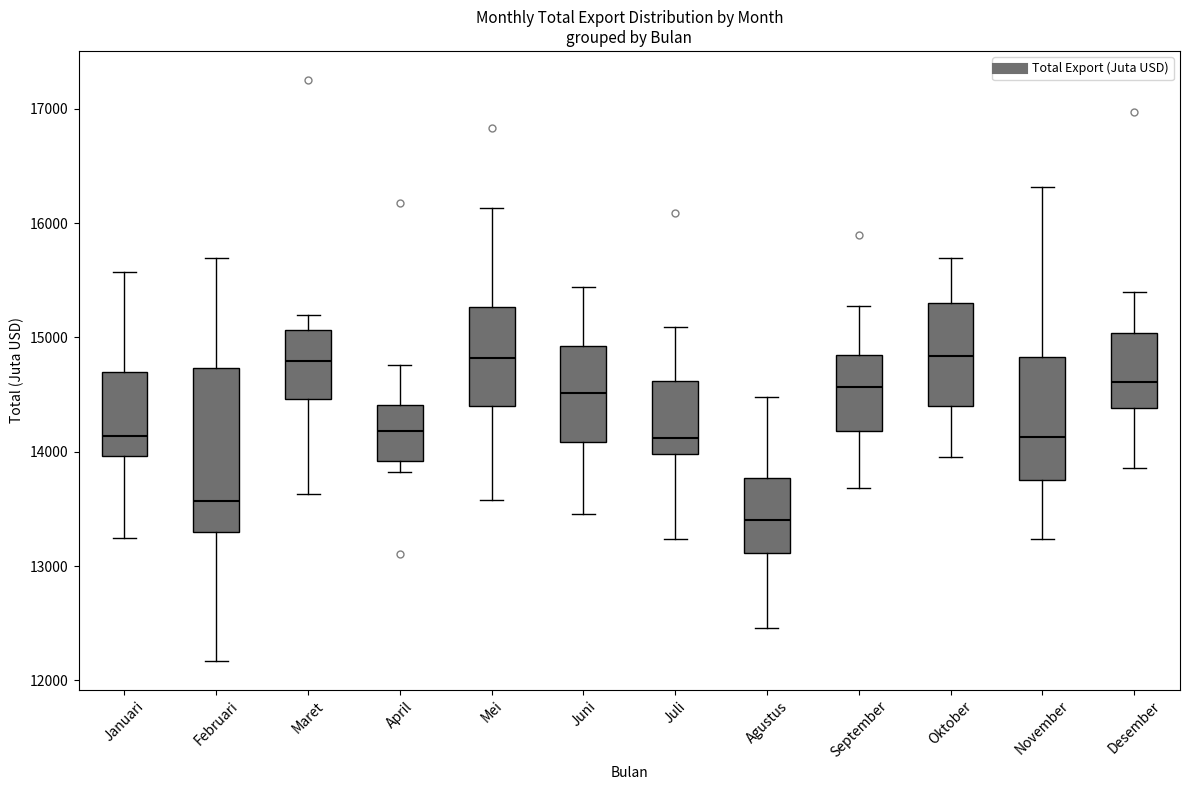

Reading left to right, transcribe this box plot: for each box, give where its median line is, the range the box spans, and where its two whiskers end, as read against the y-axis. The values are not printed on the chart, so give them approximately, as read against the axis.

Januari: median 14100, box 14000 to 14700, whiskers 13200 to 15600
Februari: median 13600, box 13300 to 14700, whiskers 12200 to 15700
Maret: median 14800, box 14500 to 15100, whiskers 13600 to 15200
April: median 14200, box 13900 to 14400, whiskers 13800 to 14800
Mei: median 14800, box 14400 to 15300, whiskers 13600 to 16100
Juni: median 14500, box 14100 to 14900, whiskers 13500 to 15400
Juli: median 14100, box 14000 to 14600, whiskers 13200 to 15100
Agustus: median 13400, box 13100 to 13800, whiskers 12500 to 14500
September: median 14600, box 14200 to 14800, whiskers 13700 to 15300
Oktober: median 14800, box 14400 to 15300, whiskers 14000 to 15700
November: median 14100, box 13800 to 14800, whiskers 13200 to 16300
Desember: median 14600, box 14400 to 15000, whiskers 13900 to 15400